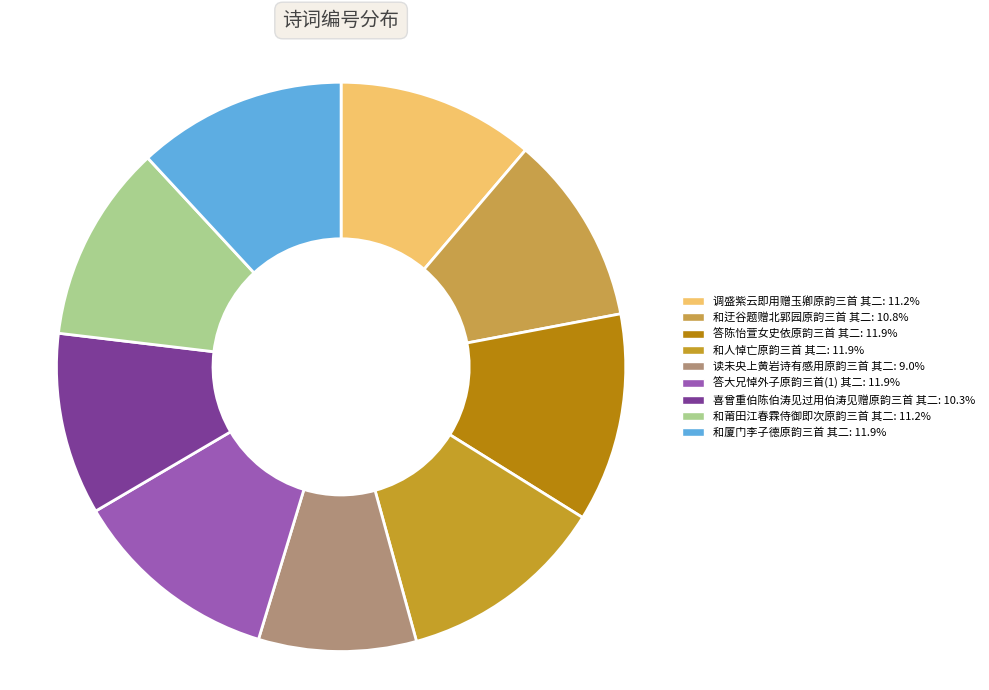

What is the largest slice in the pie chart?

和厦门李子德原韵三首 其二